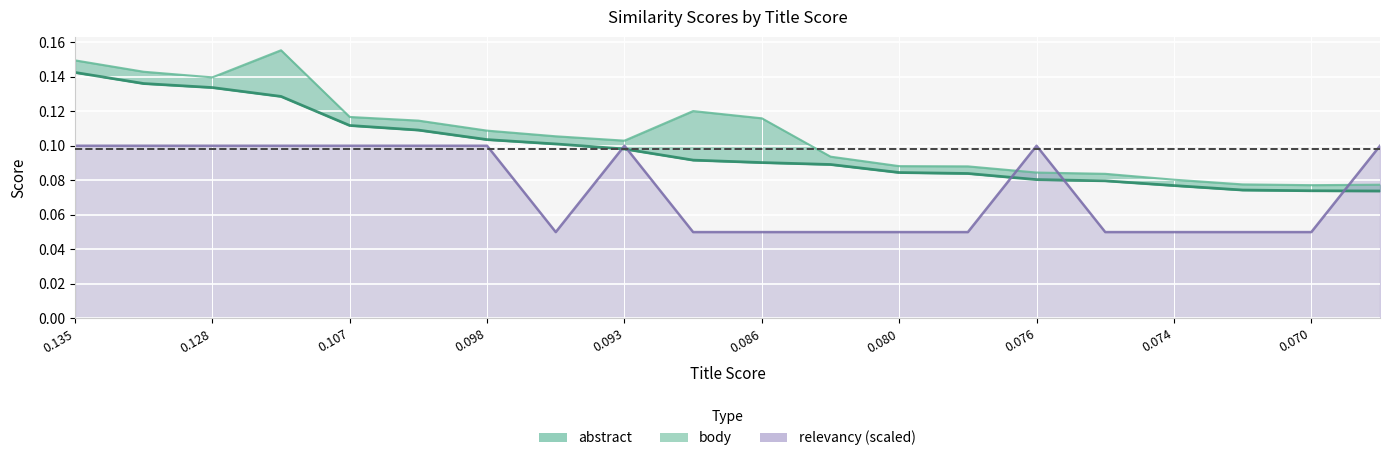

True or false: abstract has a value of 0.1 at 0.128.

True